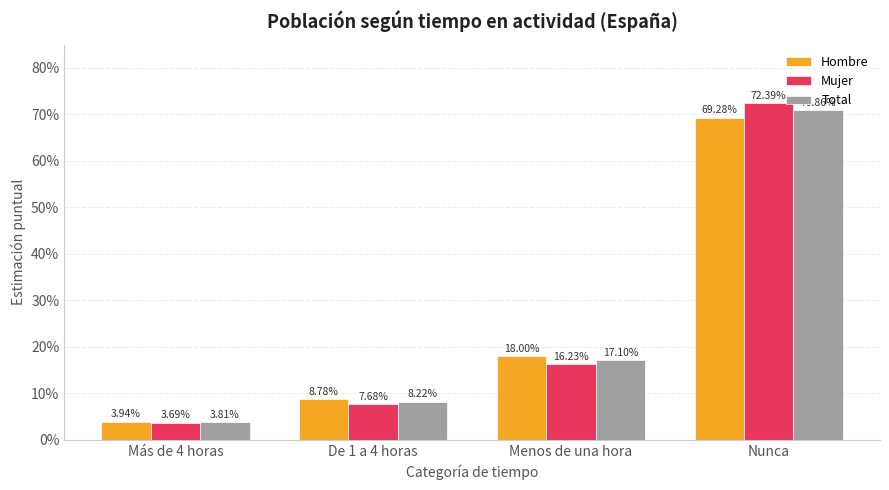

What position from the left is Más de 4 horas?

1